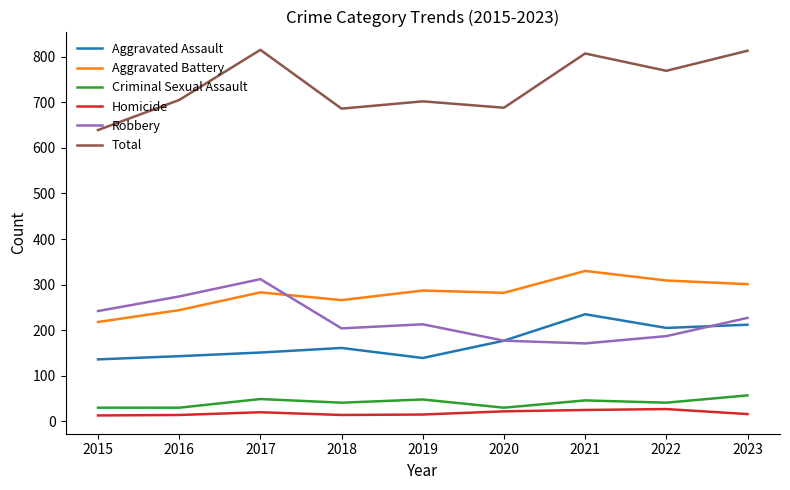

What is the highest value of the Total series?

815